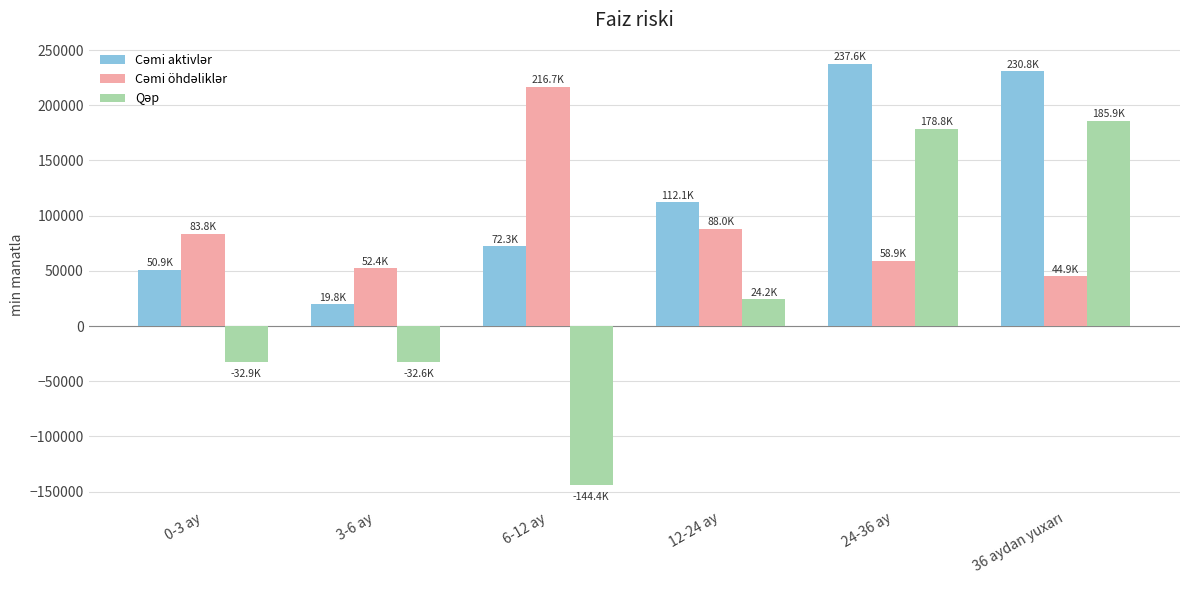

How many data points does each series have?

6